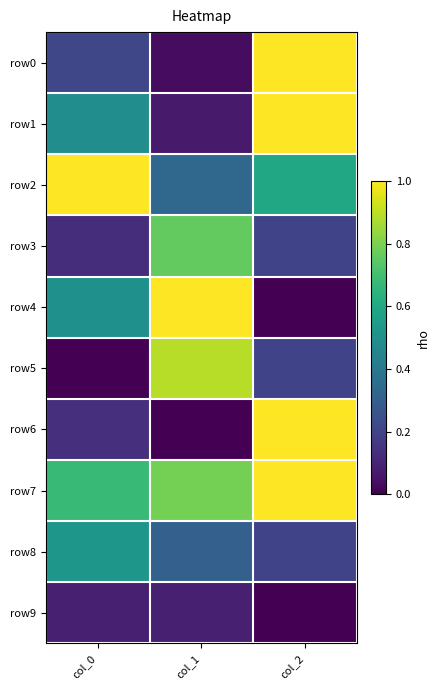

What is the total value across all series at col_1?

4.3